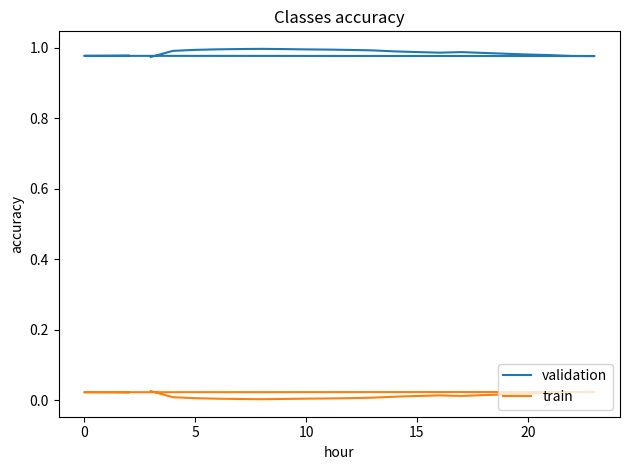

In train, how many points are higher than both neighbors (excluding endpoints)?

2